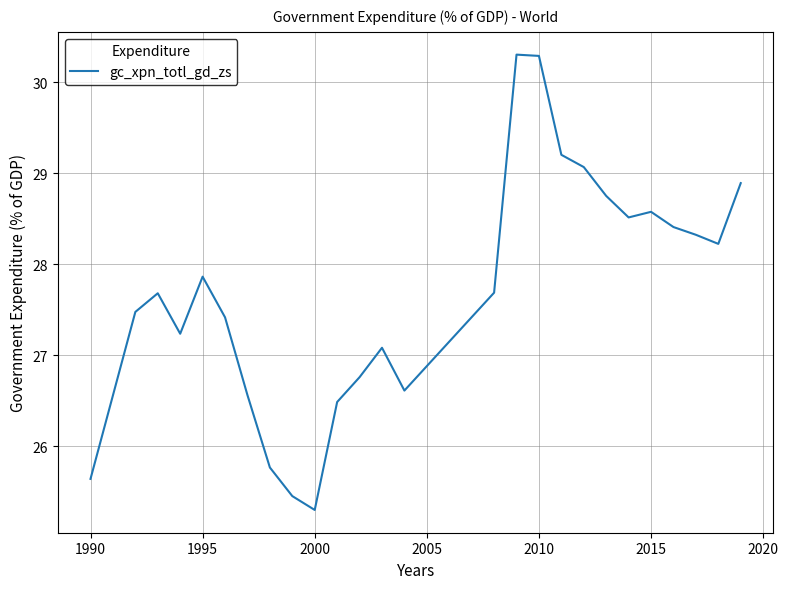

What is the greatest value displayed?

30.3